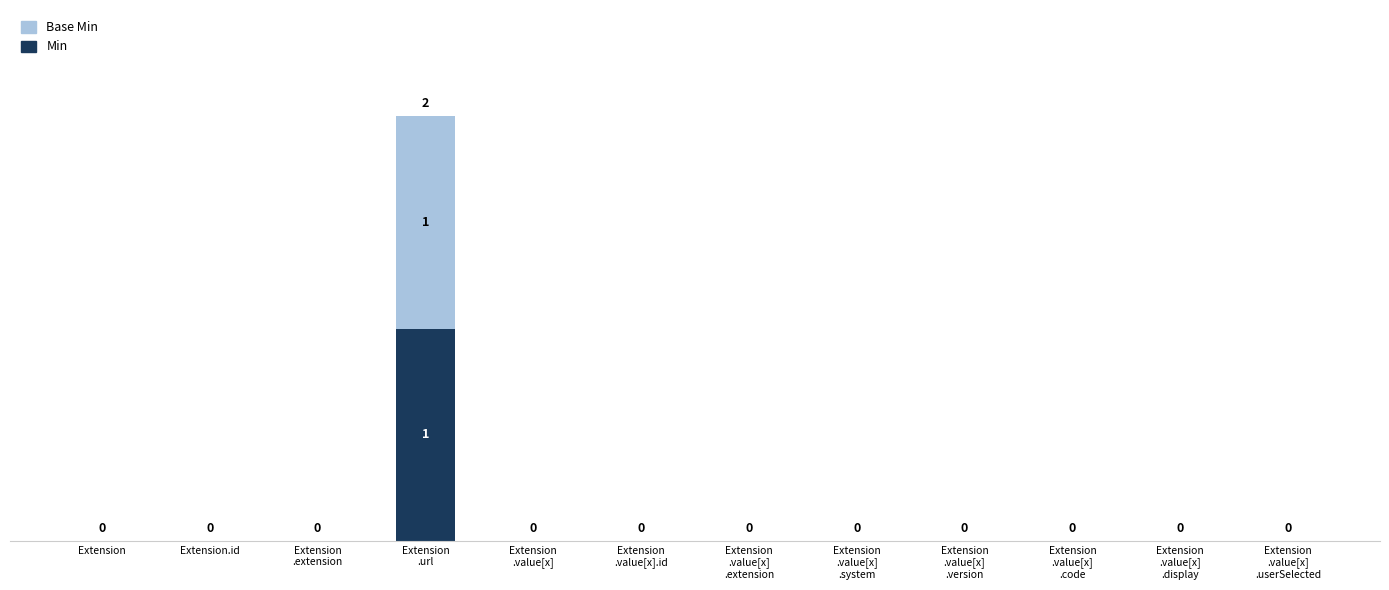

At which category is the sum across all series the highest?

Extension
.url